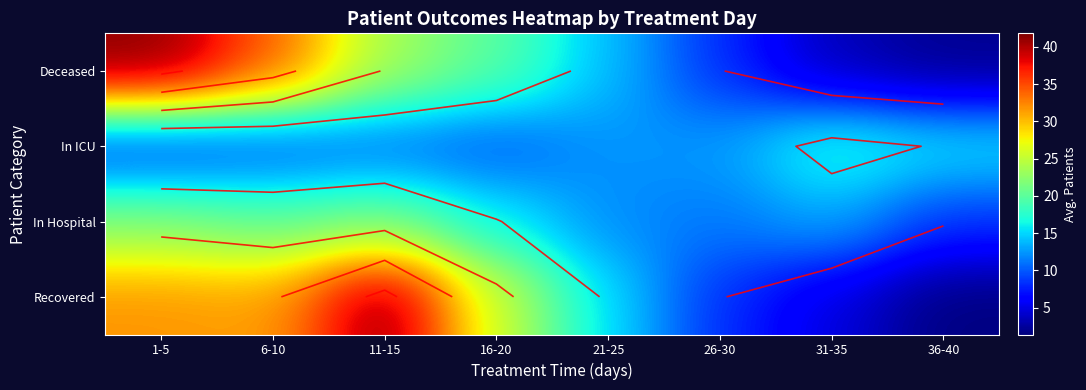

True or false: In Hospital has a value of 8.4 at 36-40.

True